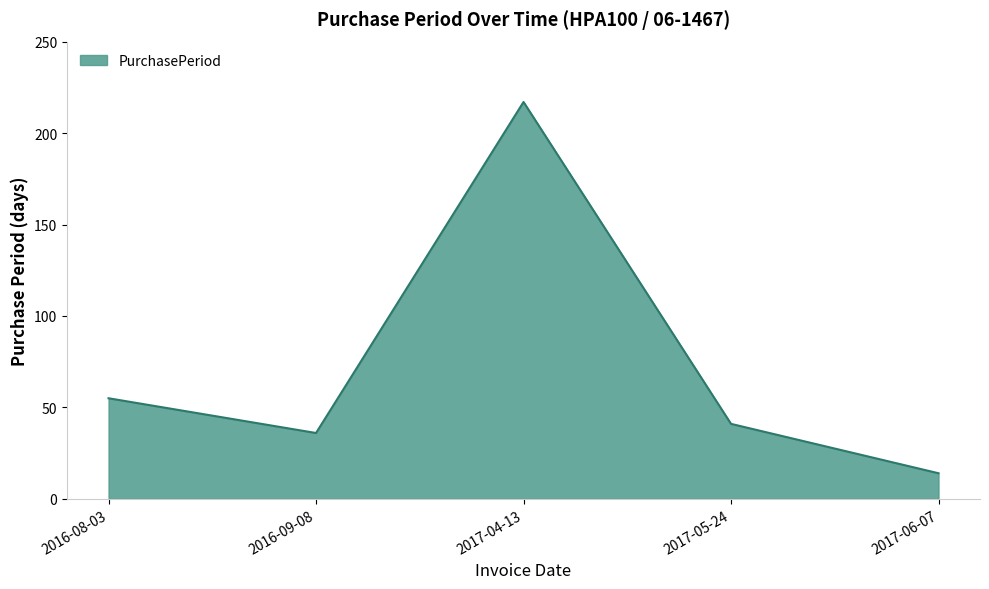

How many interior local peaks (higher than both neighbors) does the data have?

1